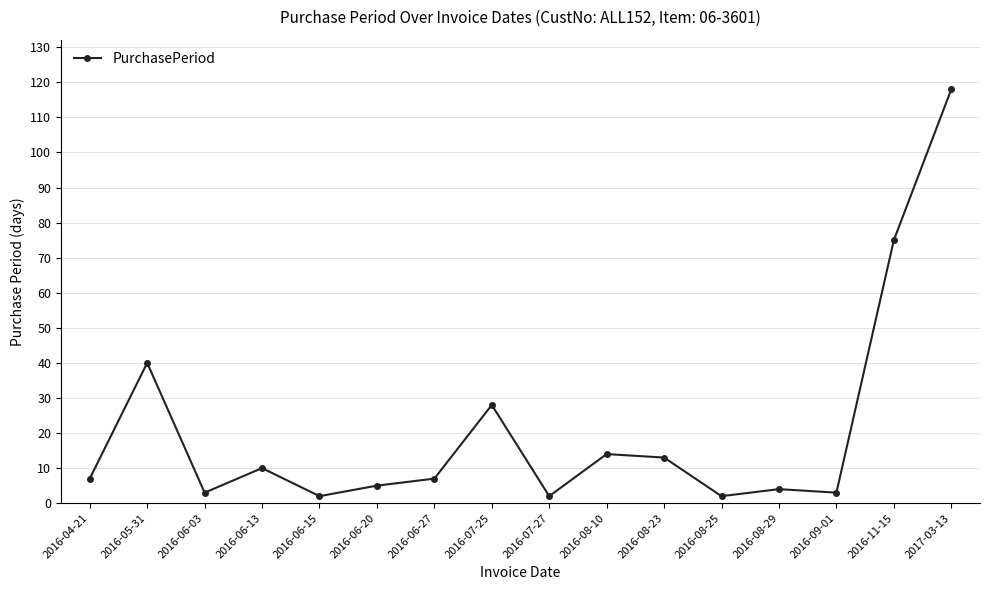

At which label is the value closest to 60?

2016-11-15